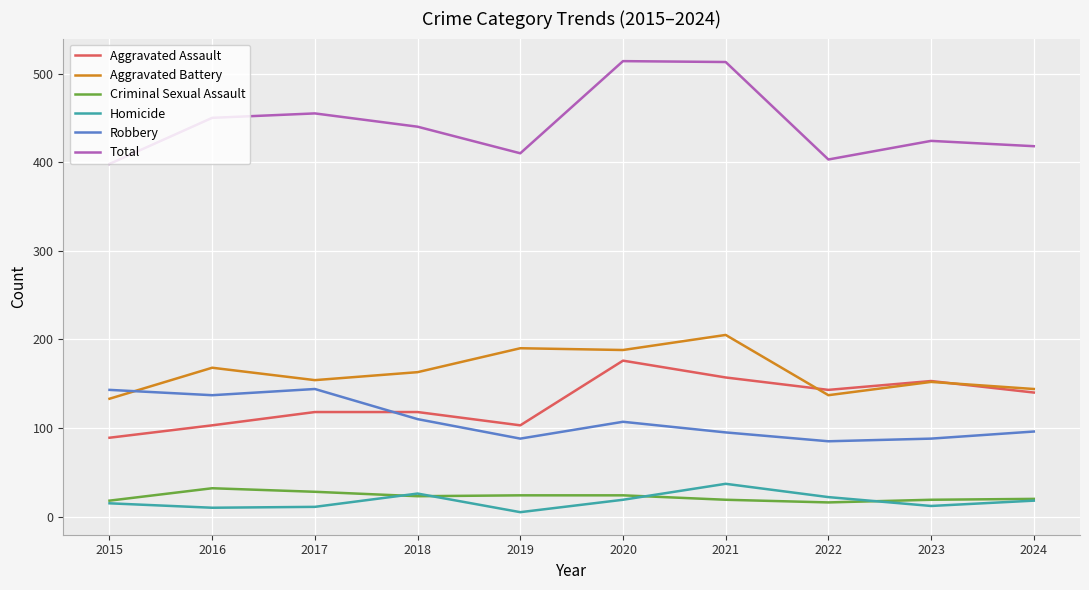

Is the value of Aggravated Battery at 2015 greater than the value of Total at 2018?

No